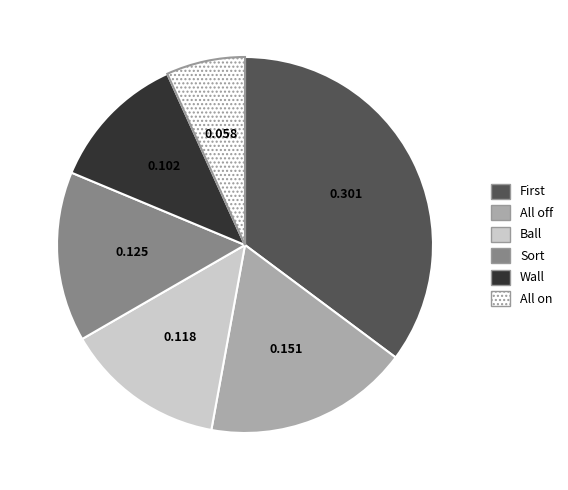

Does Ball represent more than half of the total?

No